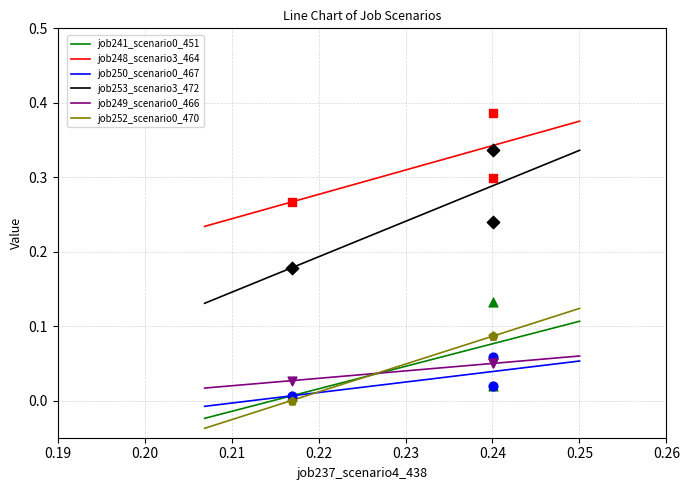

Is the value of job241_scenario0_451 at B14 greater than the value of job248_scenario3_464 at in27?

No